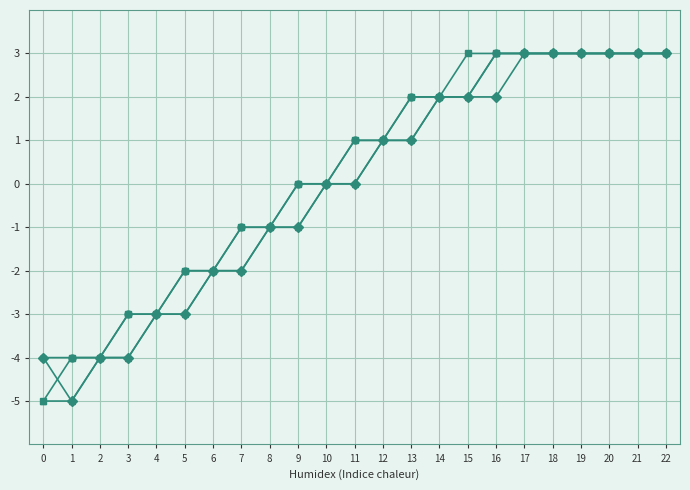

What is the total value across all series at 6?

-8